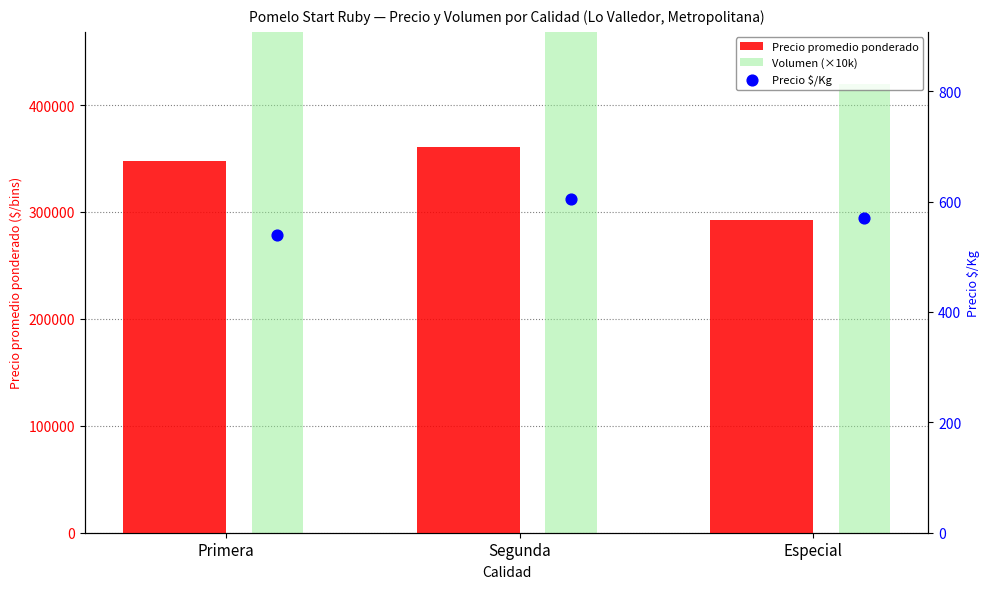

Is the value of Volumen (×10k) at Primera greater than the value of Precio $/Kg at Primera?

Yes